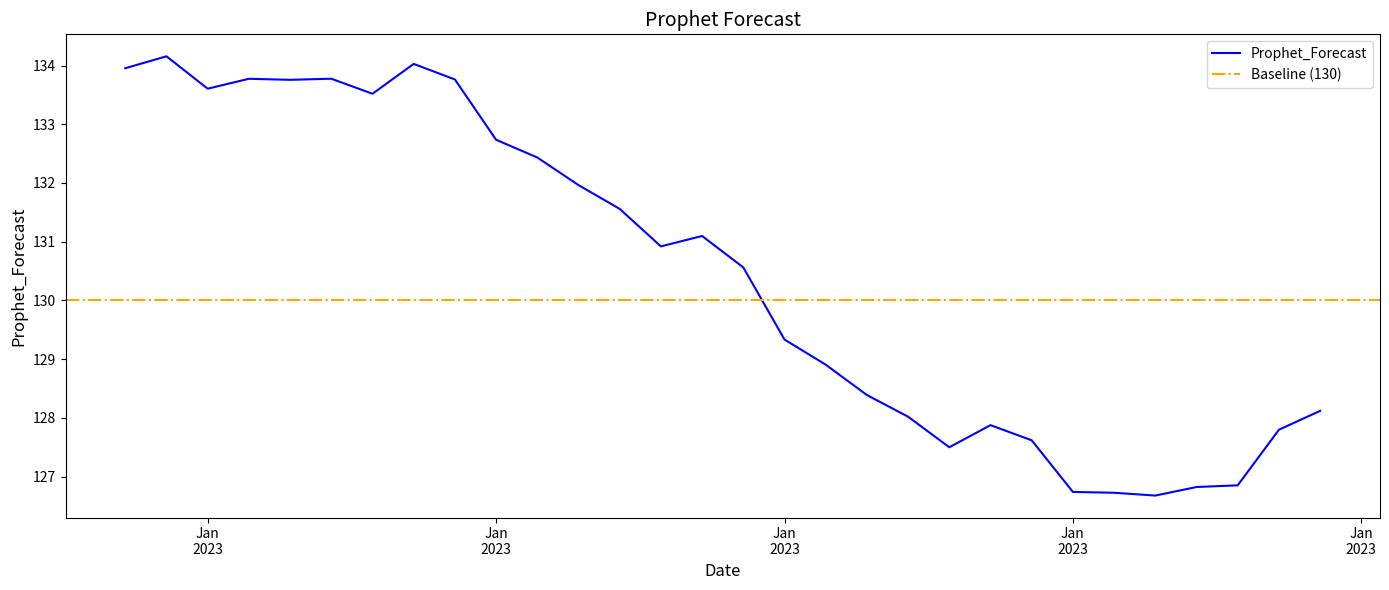

What is the value of the 14th point from the left?

130.9